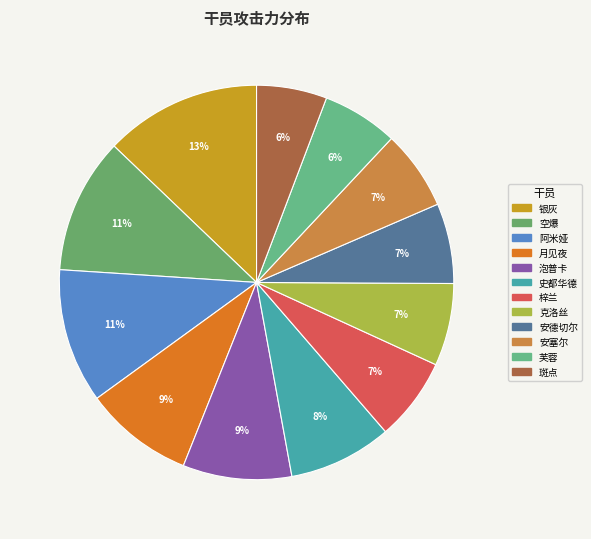

What is the ratio of the value at 史都华德 to the value at 芙蓉?

1.4